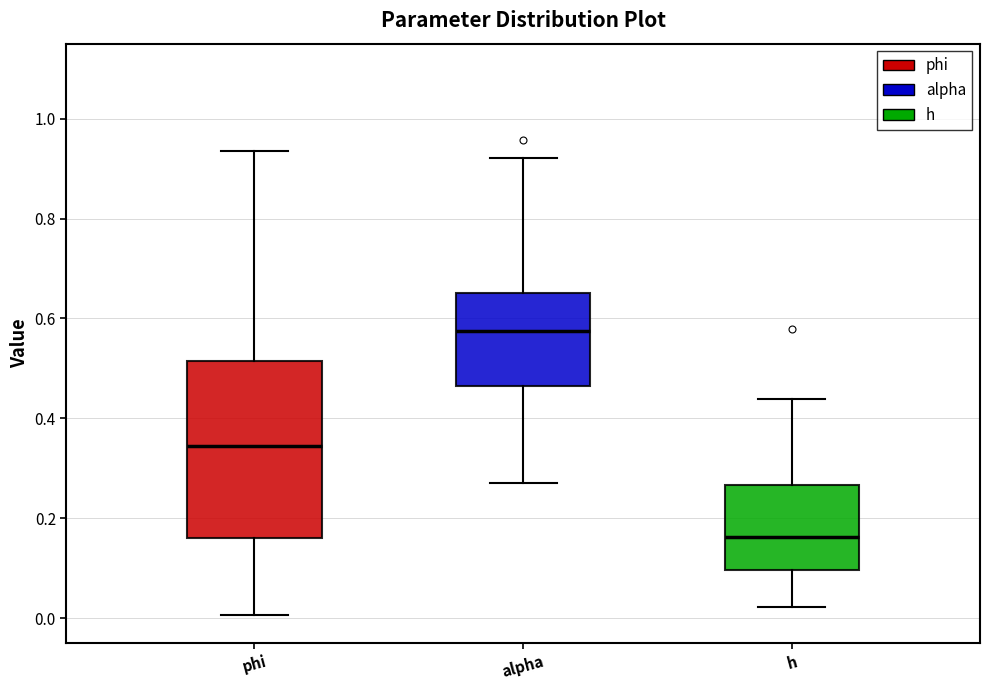

Which box is the tallest, from its lower edge to its upper edge?

phi